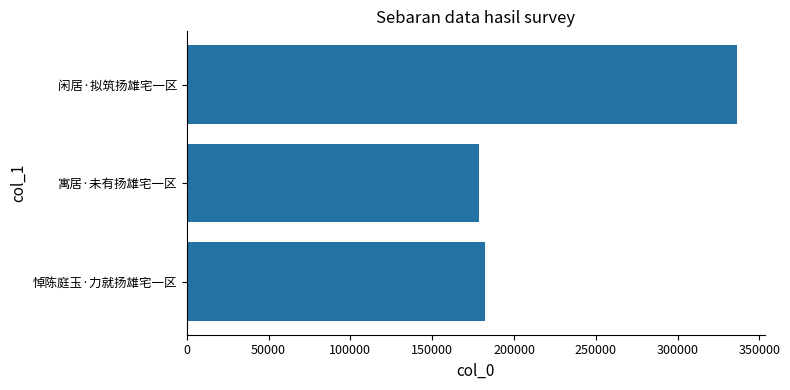

List the labels in order of value, largest first.

闲居·拟筑扬雄宅一区, 悼陈庭玉·力就扬雄宅一区, 寓居·未有扬雄宅一区